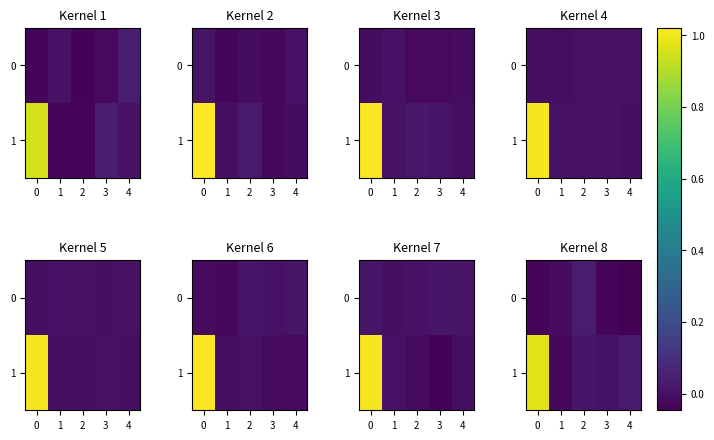

Which series has the largest total across all categories?

1